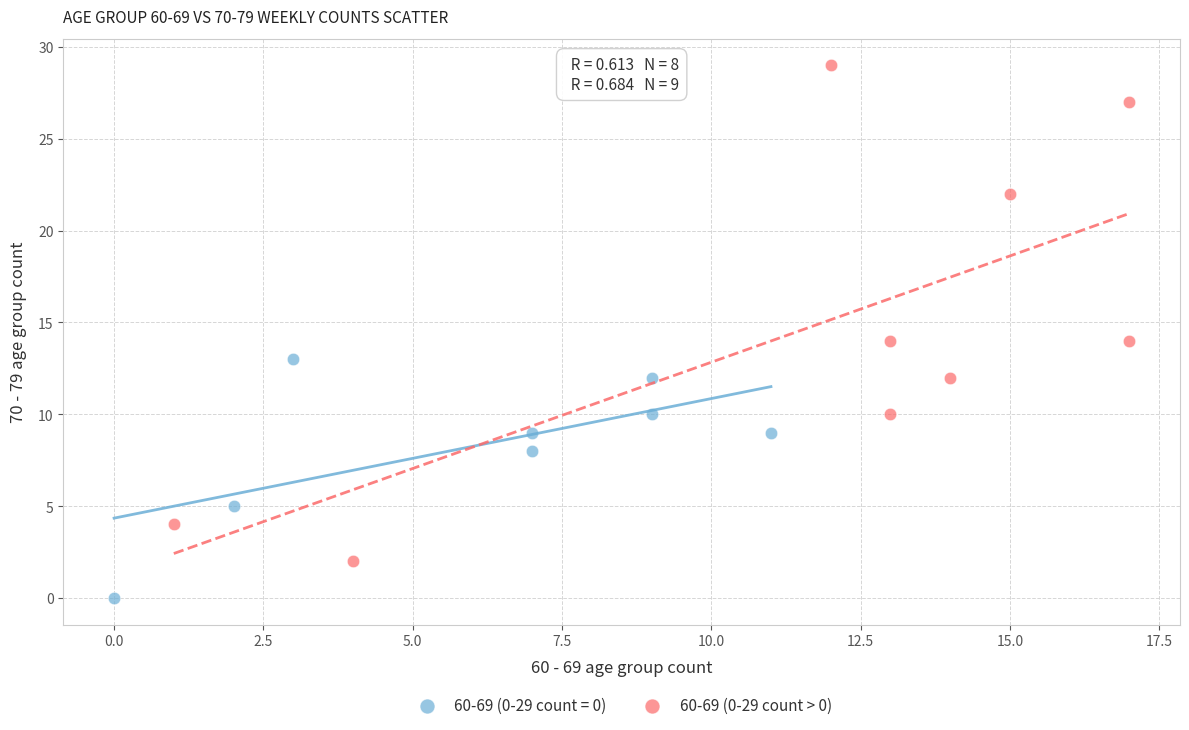

Which series reaches the maximum Y coordinate?

60-69 (0-29 count > 0)